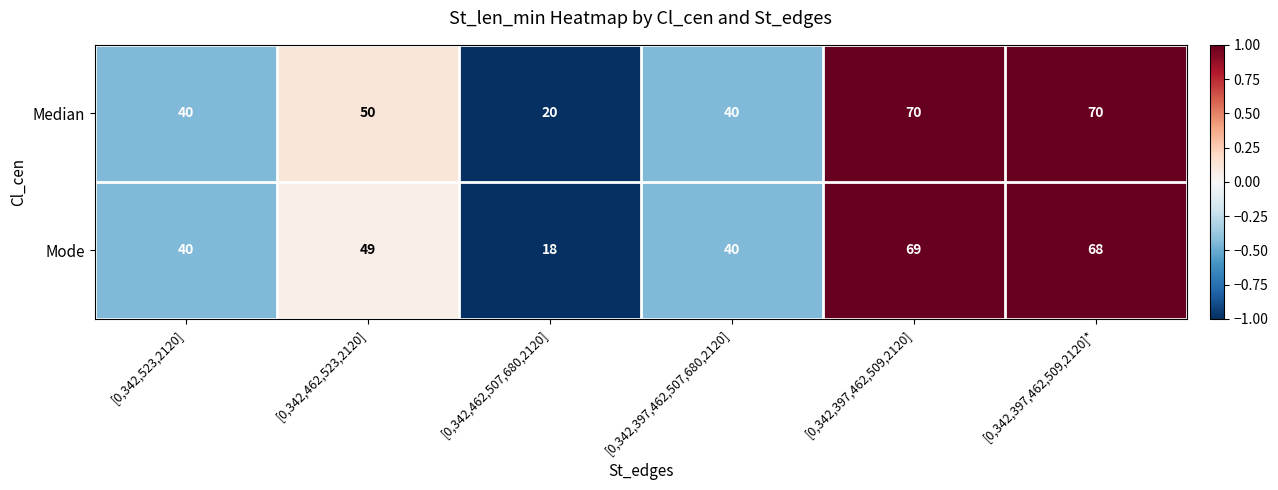

Reading right to left, transcribe all the data shown in this chart.

Median: 70	70	40	20	50	40
Mode: 68	69	40	18	49	40